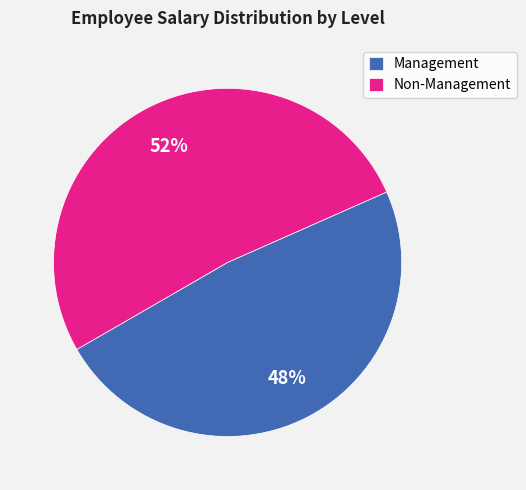

The Non-Management slice represents 52% of the pie. True or false?

True